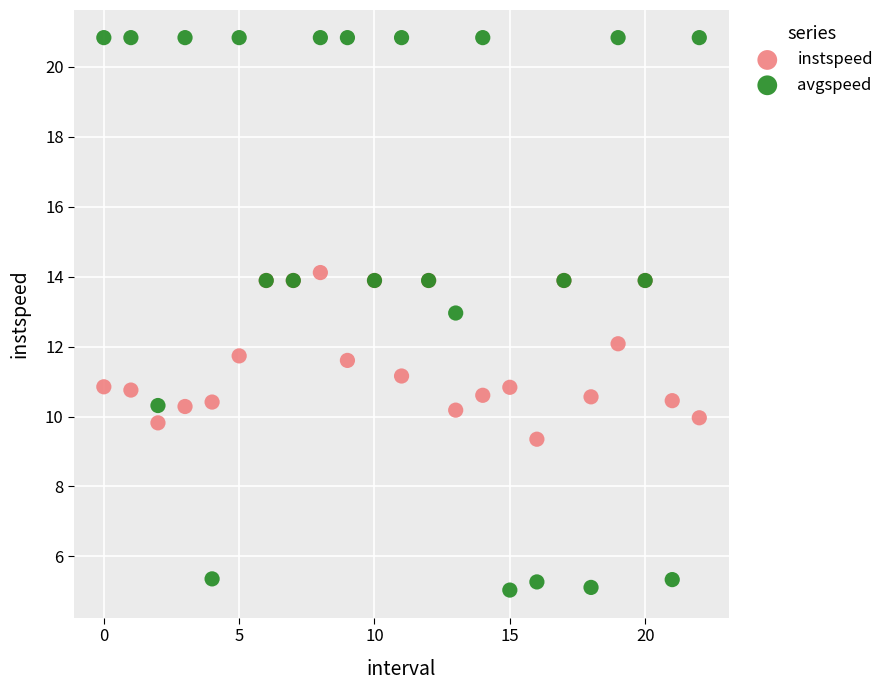

Which series contains the highest Y value?

avgspeed